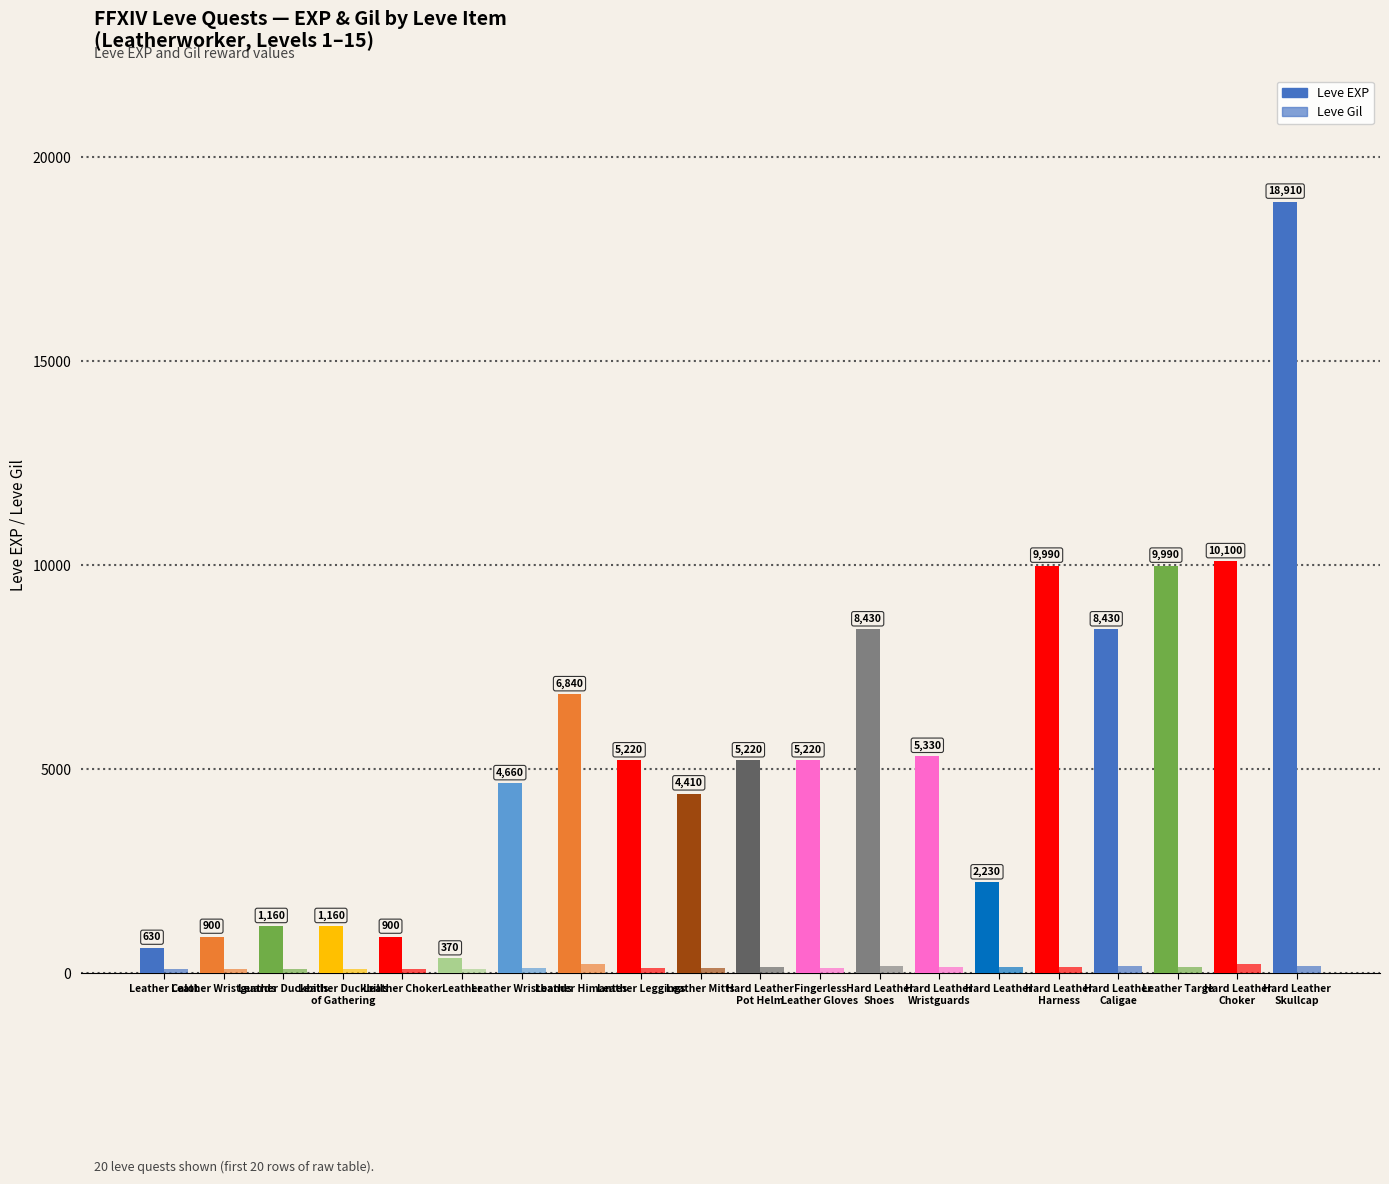

The value of Leve Gil at Hard Leather
Shoes is 172. True or false?

True